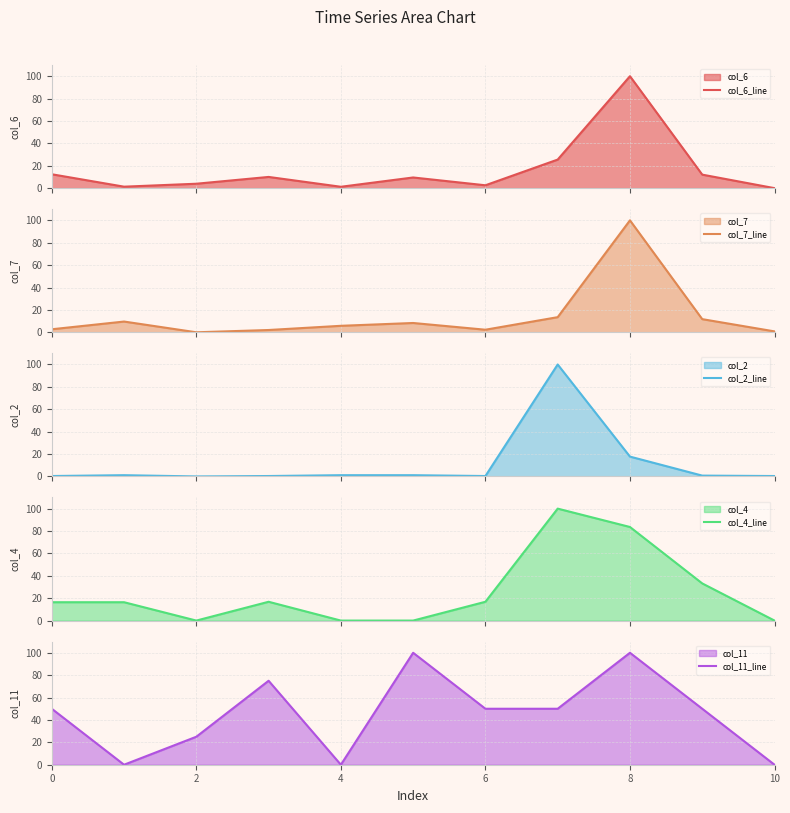

In col_6_line, how many points are lower than both neighbors (excluding endpoints)?

3